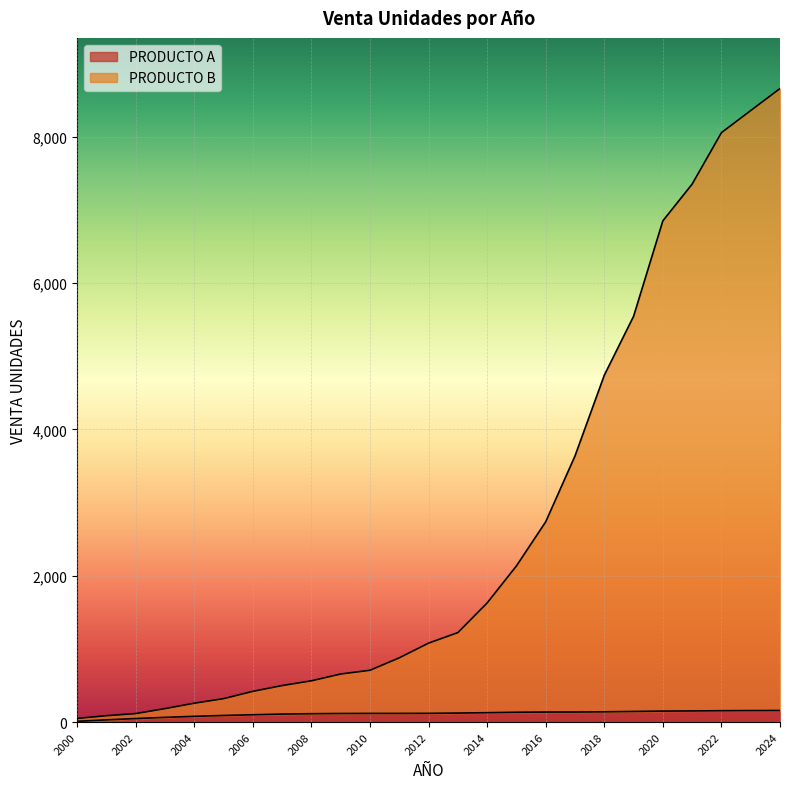

The value of PRODUCTO A at 2005 is 90. True or false?

True